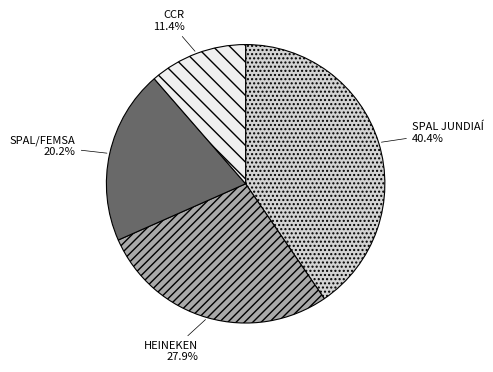

Is there any slice that represents more than half of the pie?

No